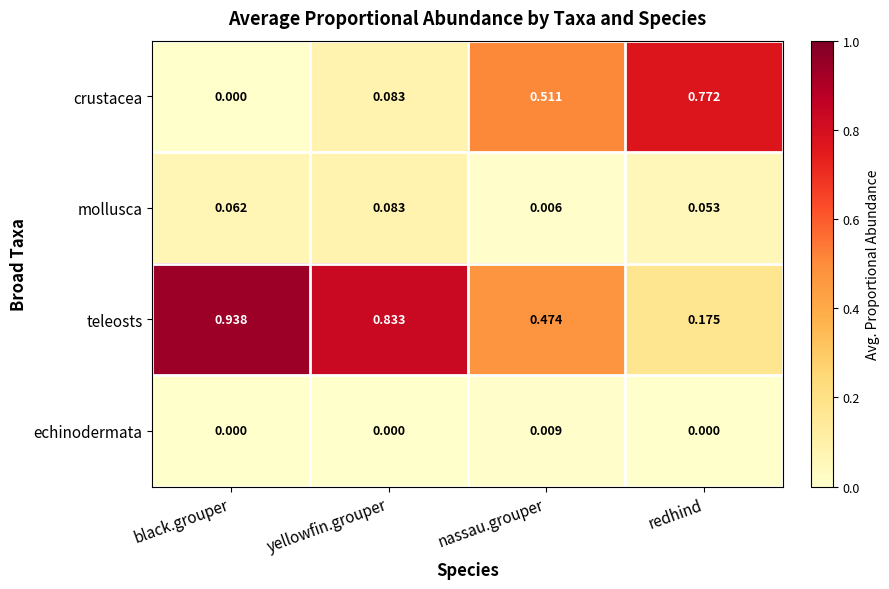

At which label does crustacea reach its peak?

redhind